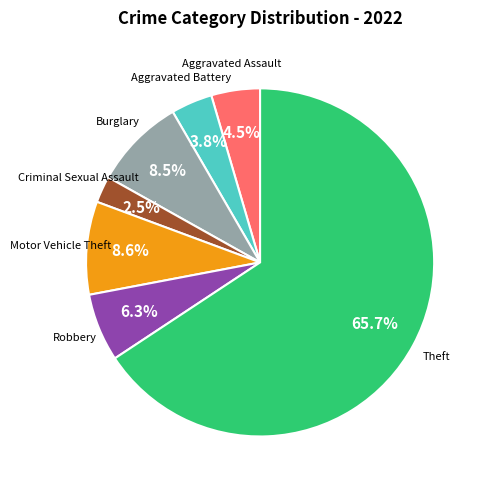

Is there a majority slice in this chart?

Yes